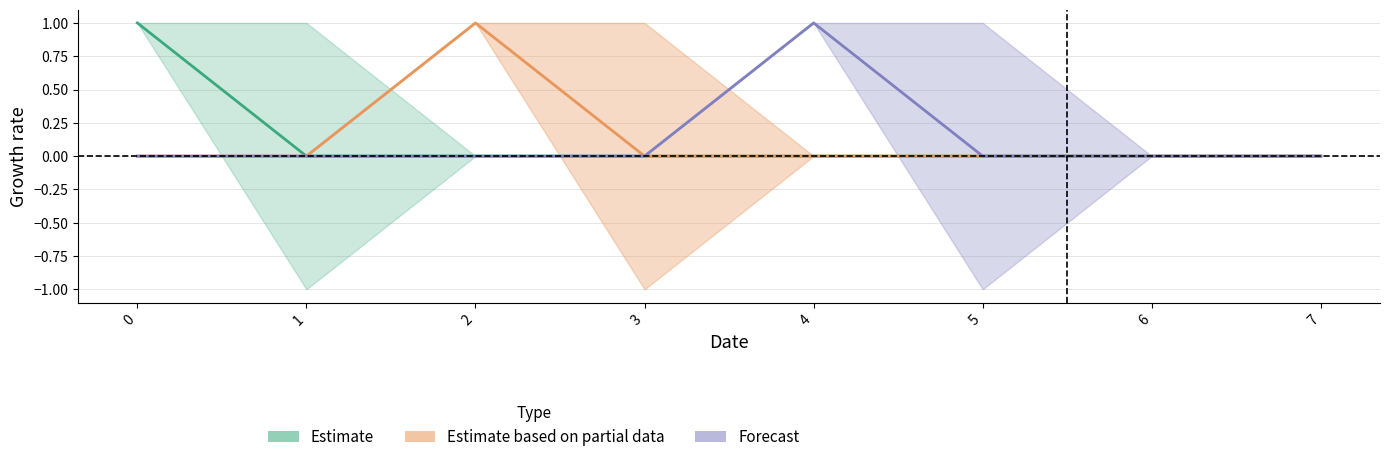

True or false: y_exc_a has more than 0 points higher than both neighbors.

True